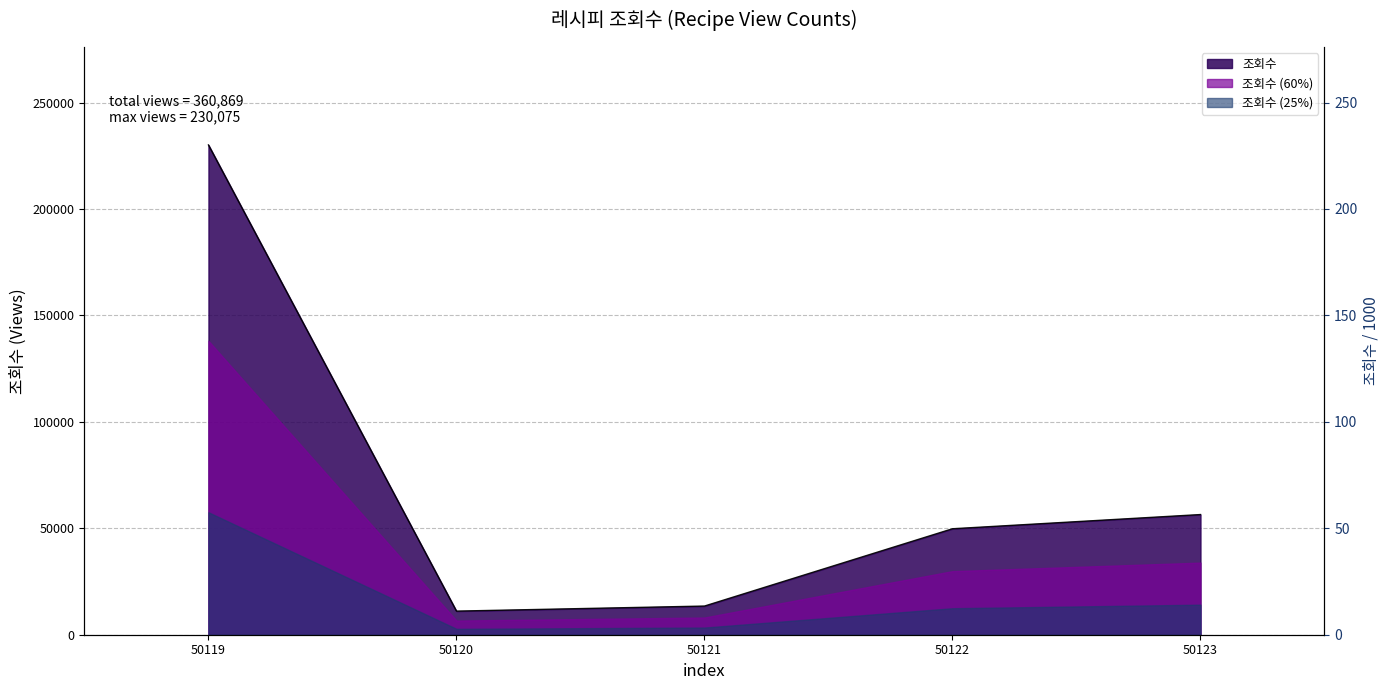

Reading left to right, list all the values displayed in this chart.

50119=230075	50120=11093	50121=13466	50122=49782	50123=56453